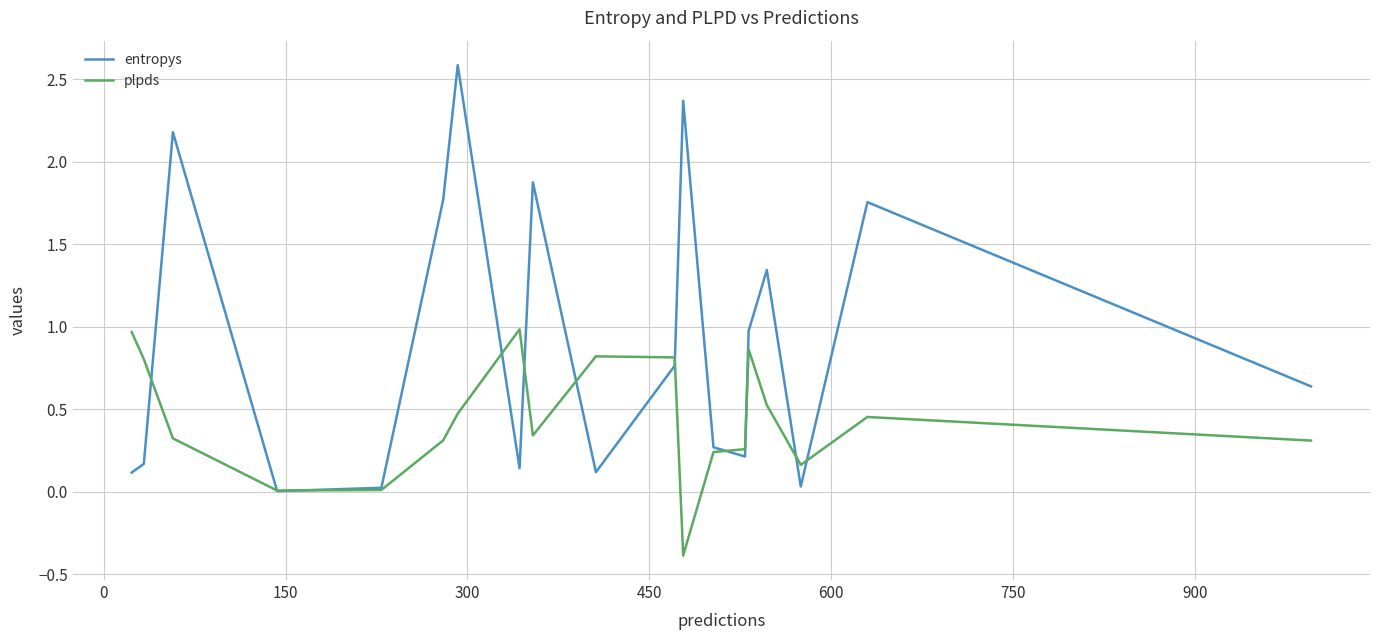

True or false: entropys has more than 2 points higher than both neighbors.

True